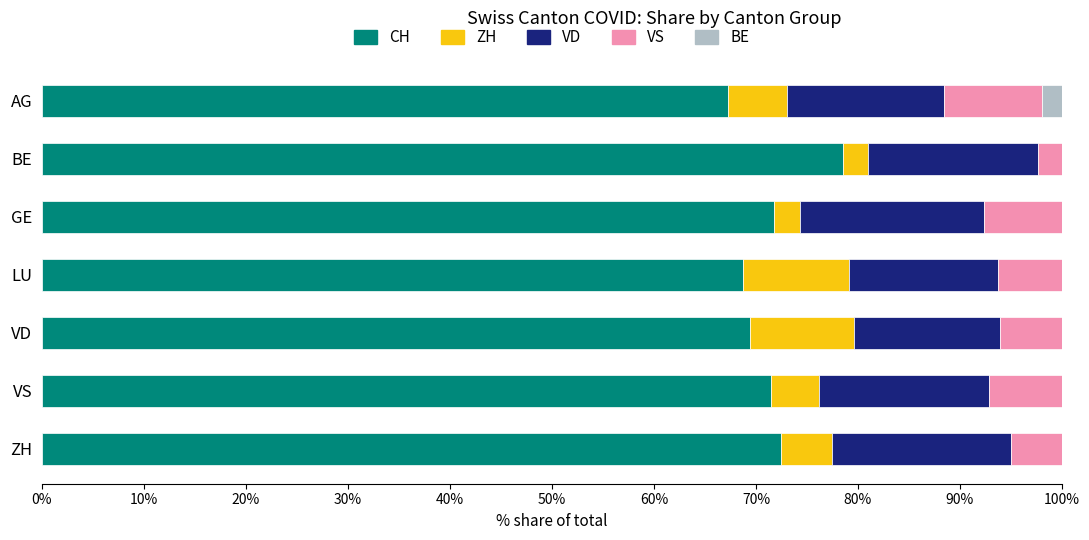

What is the total value across all series at BE?

100.0